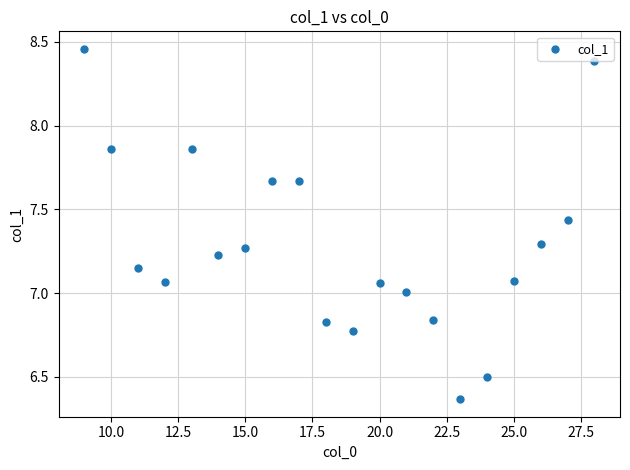

What is the range of X values (max minus min)?

19.0